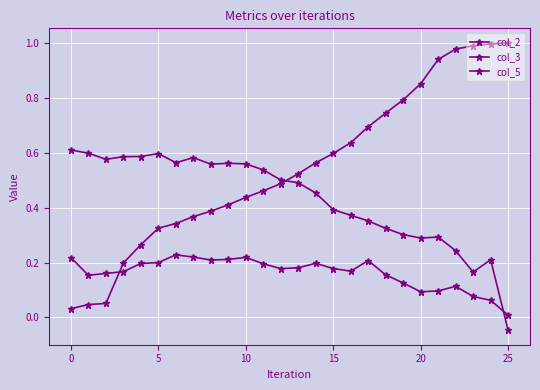

Rank the series by their maximum value, from highest to lowest.

col_5, col_2, col_3